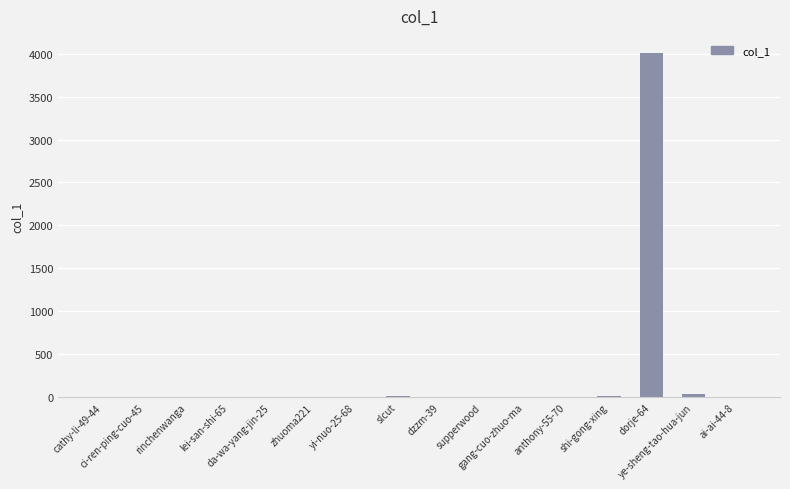

Are the bars horizontal?

No